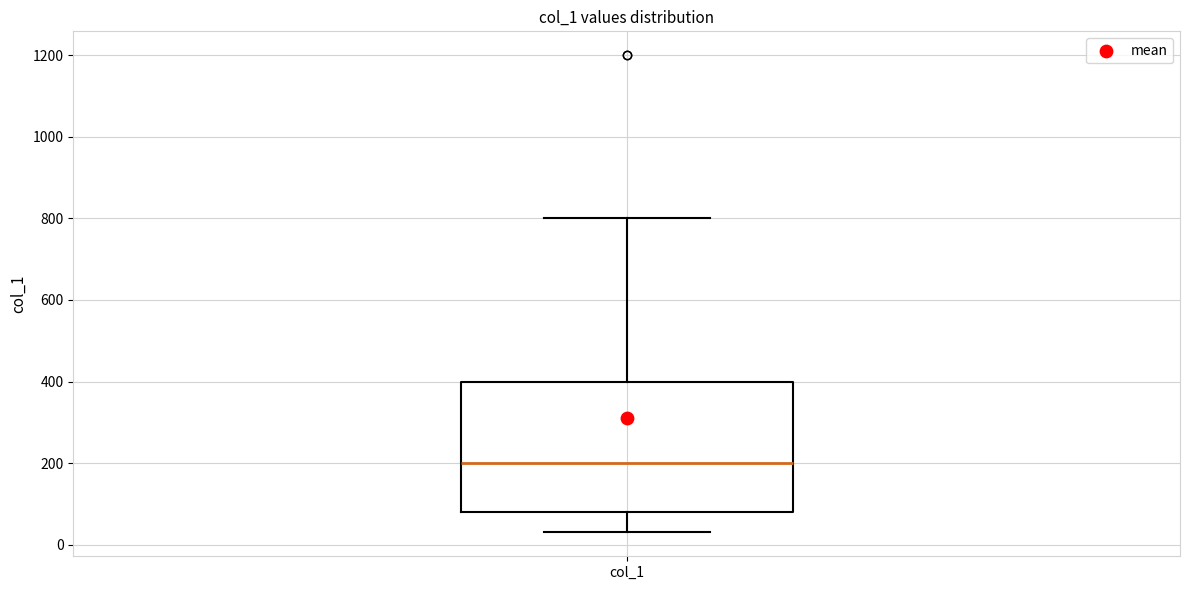

Transcribe this box plot: give where the median line is, the range the box spans, and where the two whiskers end, as read against the y-axis. The values are not printed on the chart, so give them approximately, as read against the axis.

median 200, box 80 to 400, whiskers 40 to 800